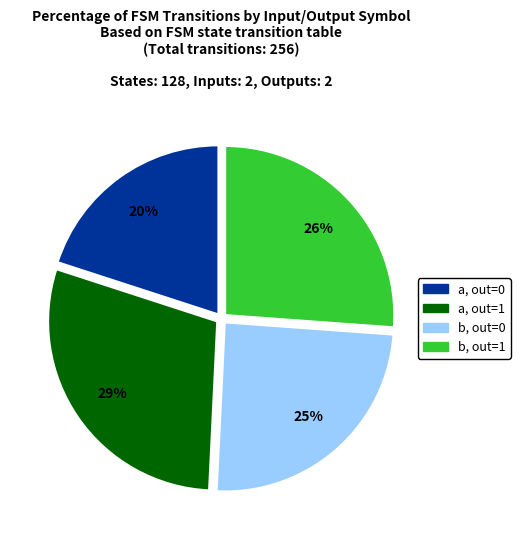

Is there any slice that represents more than half of the pie?

No